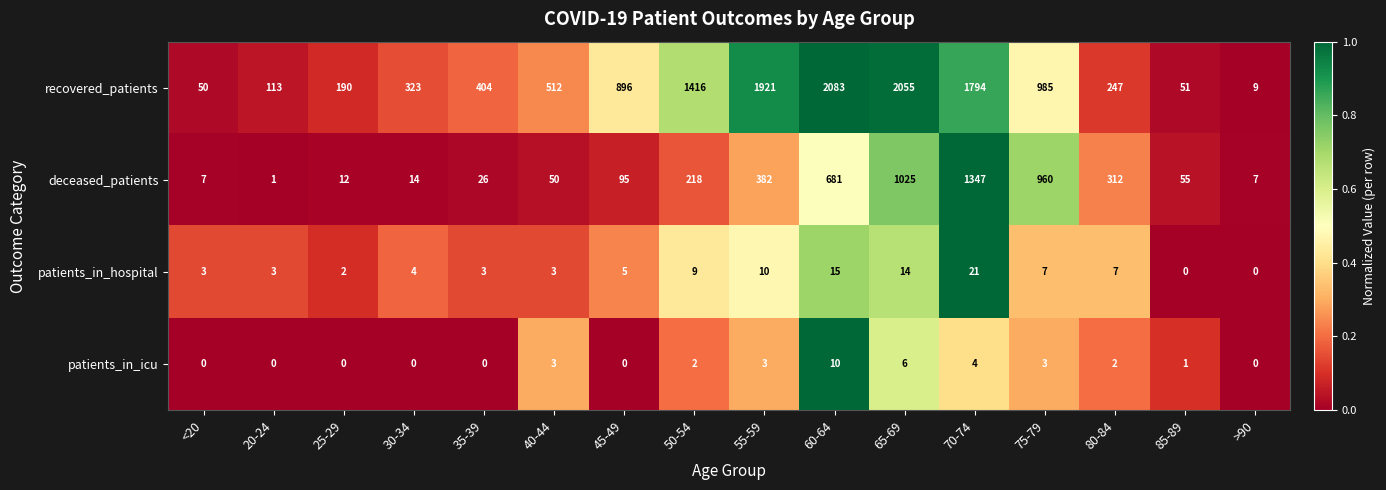

What is the greatest value displayed?

2083